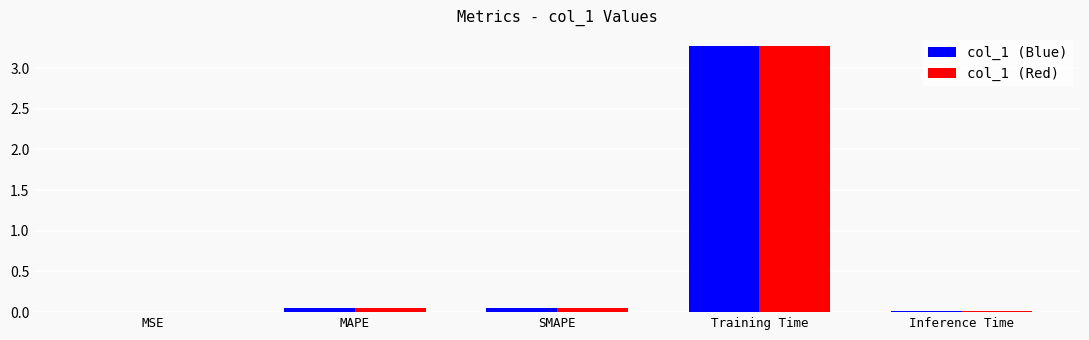

At which category is the sum across all series the highest?

Training Time